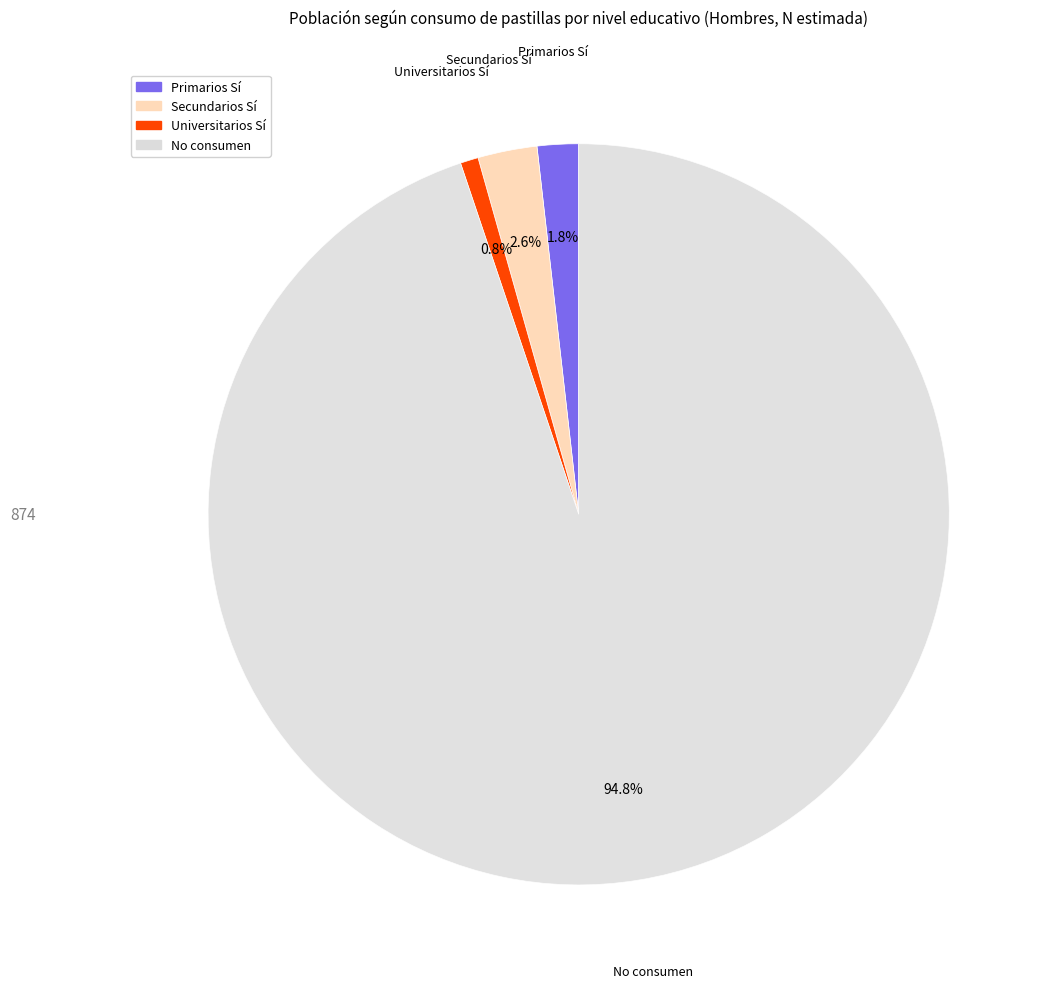

Is there any slice that represents more than half of the pie?

Yes